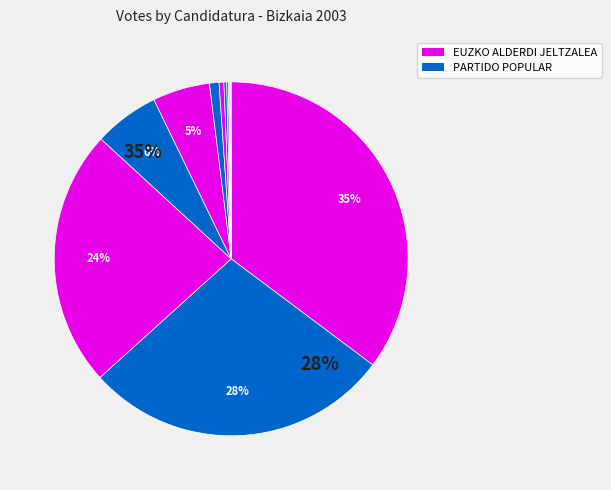

Does PARTIDO COMUNISTA account for over 50% of the chart?

No